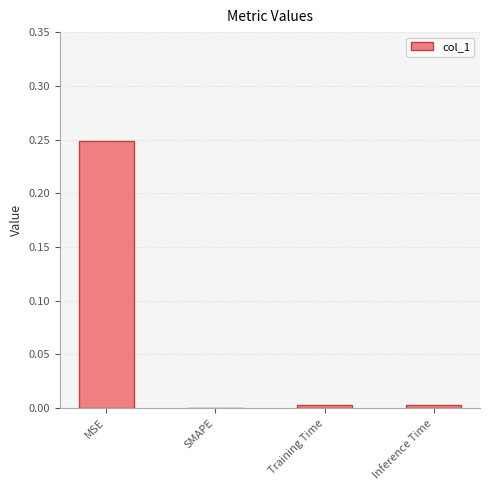

True or false: the data shows 0.0 at Training Time.

True